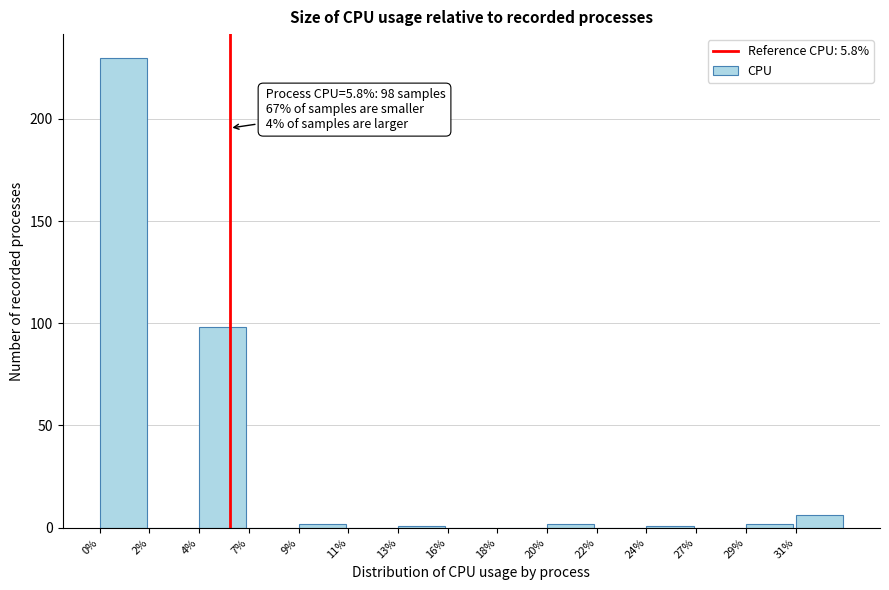

Reading left to right, list all the values displayed in this chart.

0%=230	2%=0	4%=98	7%=0	9%=2	11%=0	13%=1	16%=0	18%=0	20%=2	22%=0	24%=1	27%=0	29%=2	31%=6